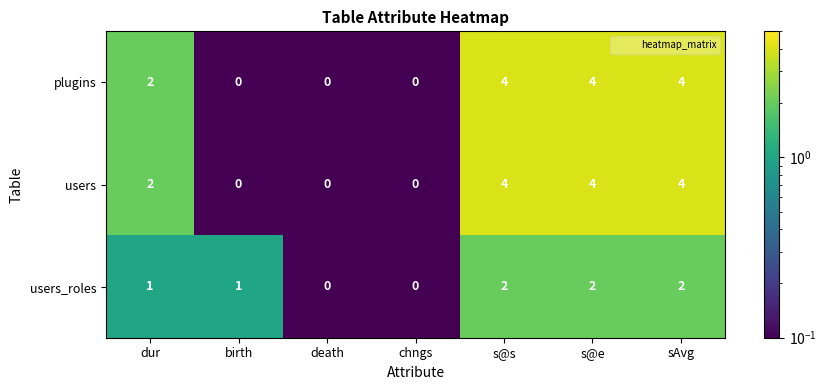

What is the smallest value displayed?

0